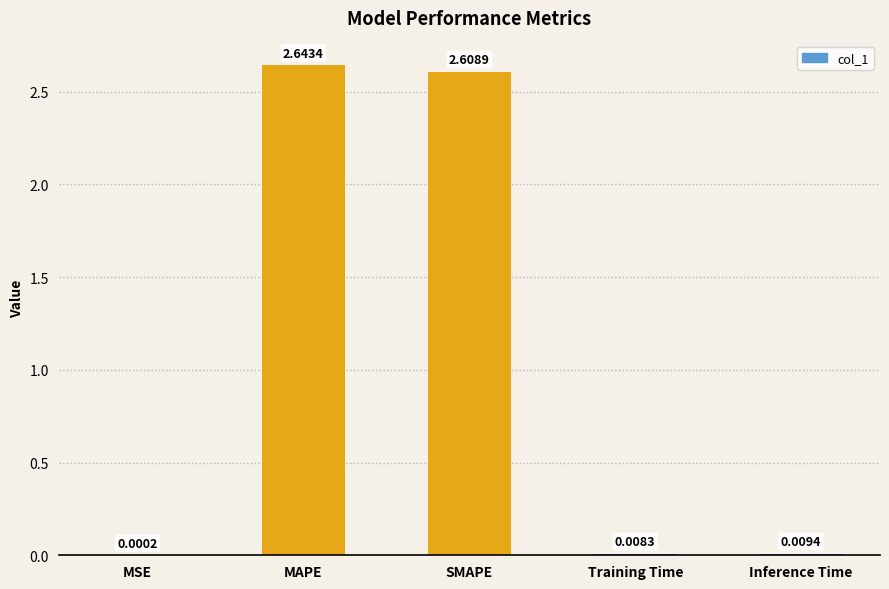

At which label is the value closest to 1?

Inference Time